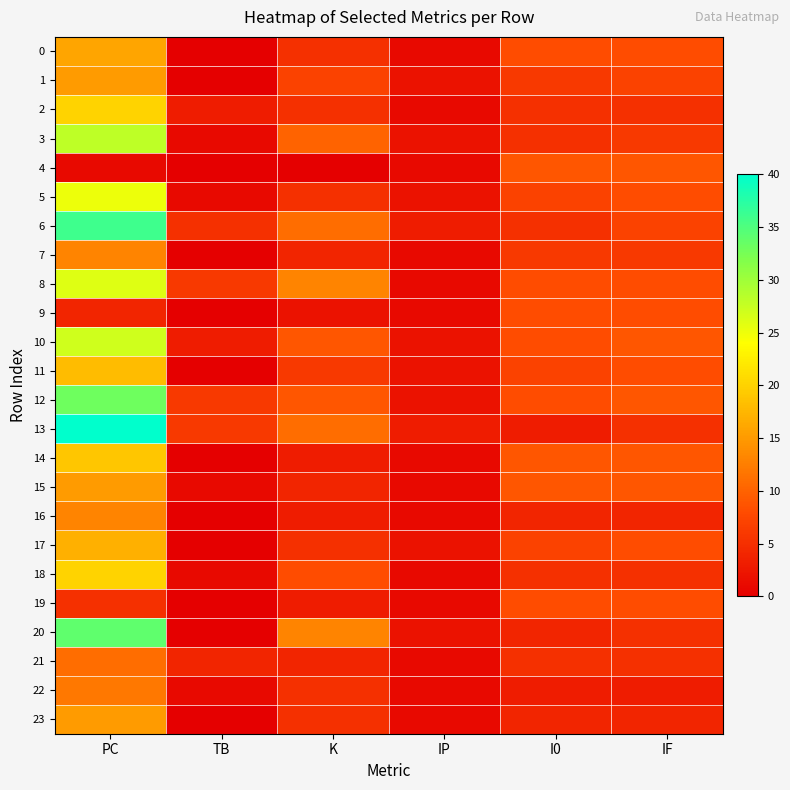

Between IP and IF, which series saw the biggest shift?

4